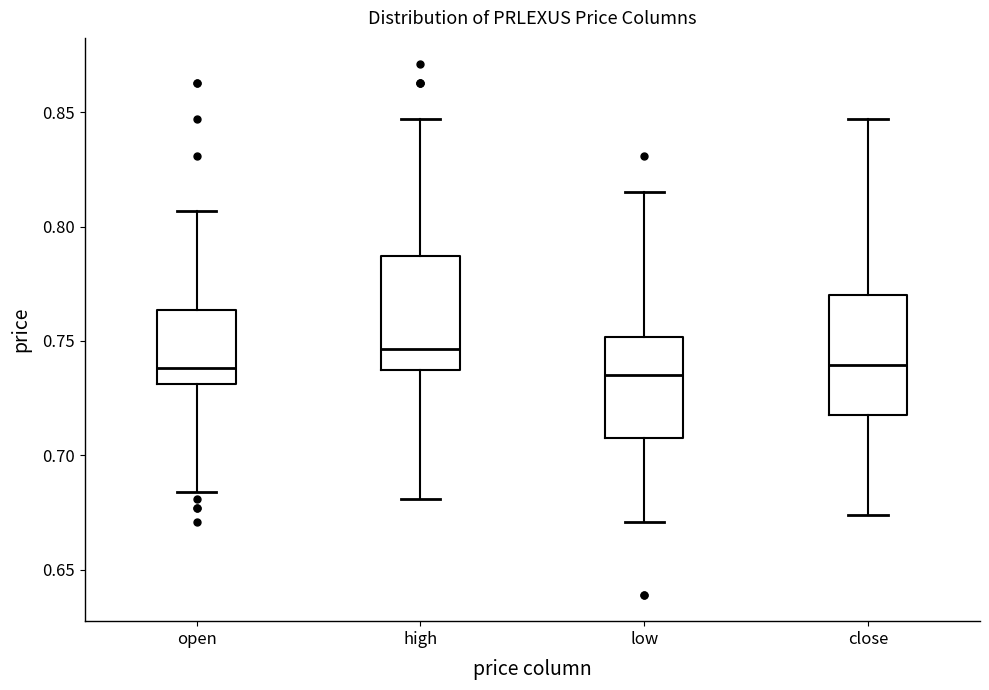

Where is the lower edge of the box for open on the y-axis? The values are not printed on the chart, so give them approximately, as read against the axis.

0.730